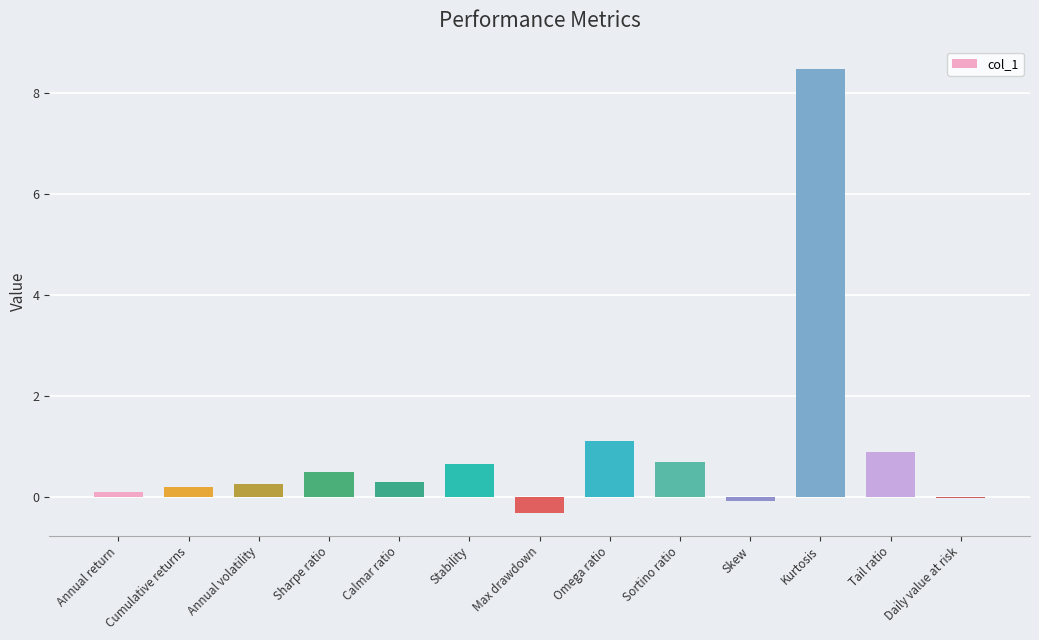

How many series are shown in this chart?

1